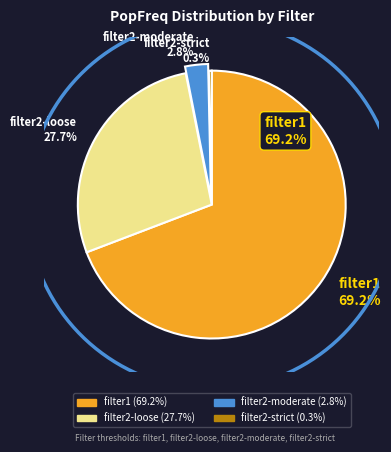

Do filter2-moderate and filter2-strict together represent more than half of the pie?

No